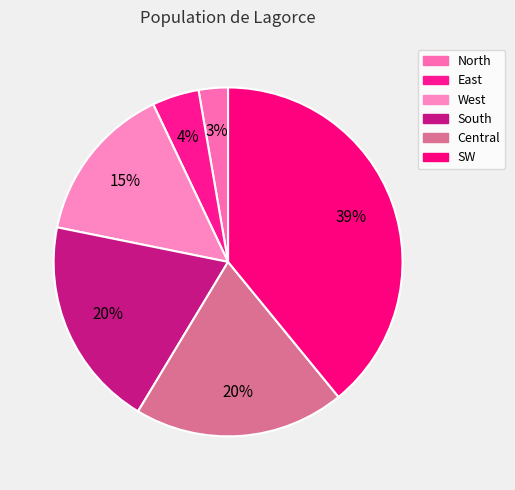

What is the ratio of the value at West to the value at Central?

0.8